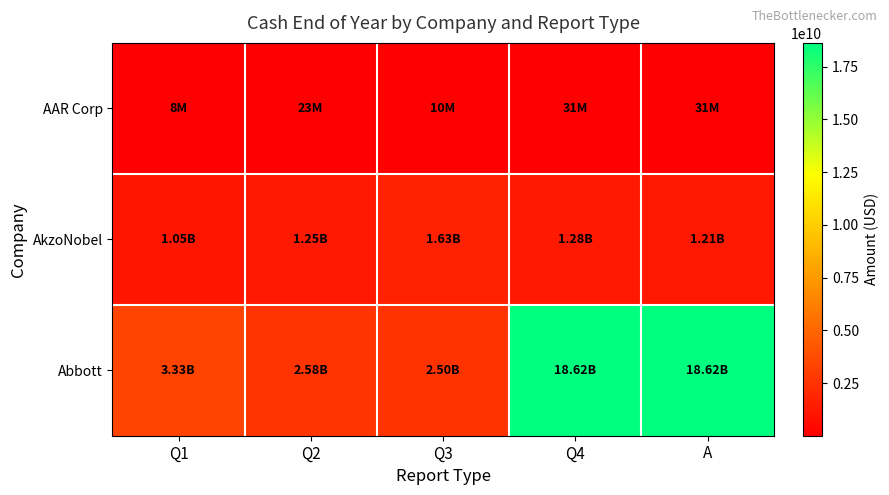

What is the total value across all series at A?

19861200000